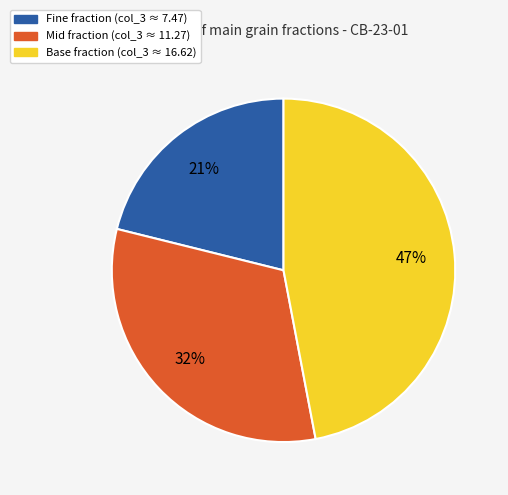

Is there any slice that represents more than half of the pie?

No